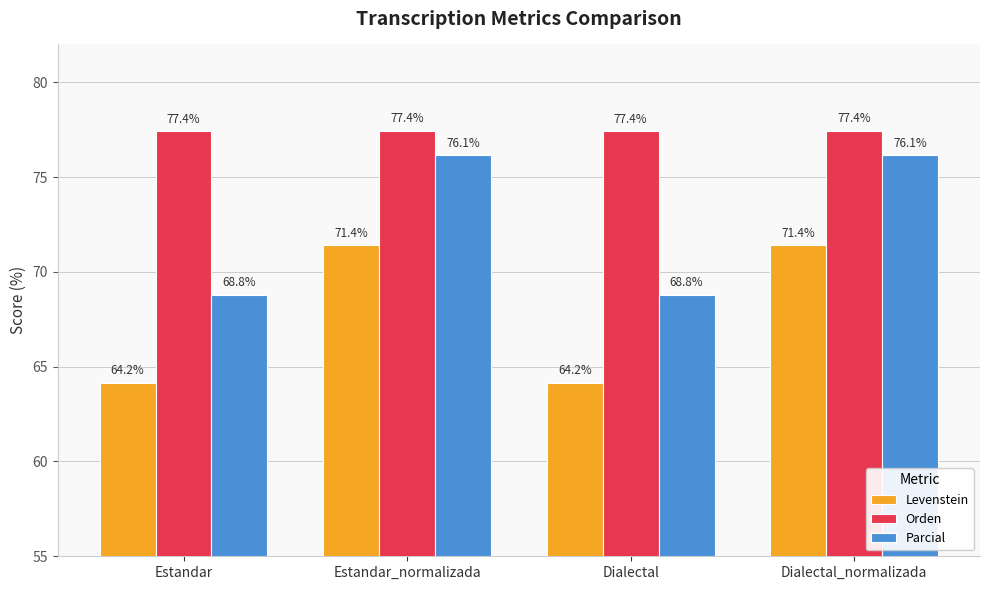

Reading right to left, what are all the values shown in this chart?

Levenstein: 71.4	64.2	71.4	64.2
Orden: 77.4	77.4	77.4	77.4
Parcial: 76.1	68.8	76.1	68.8